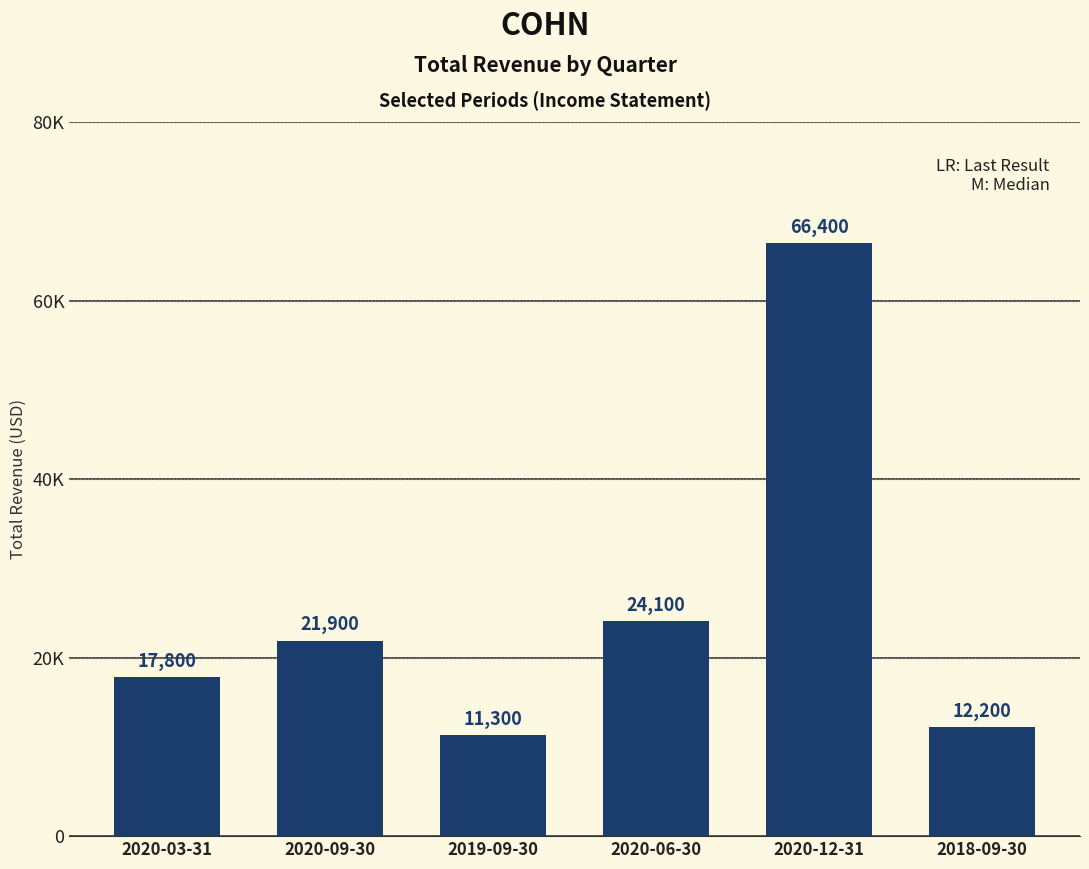

What is the smallest value displayed?

11300